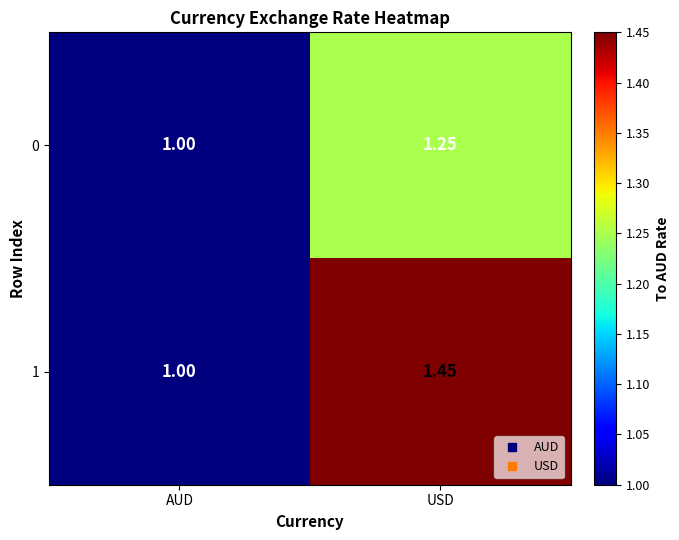

At which category is the sum across all series the highest?

USD